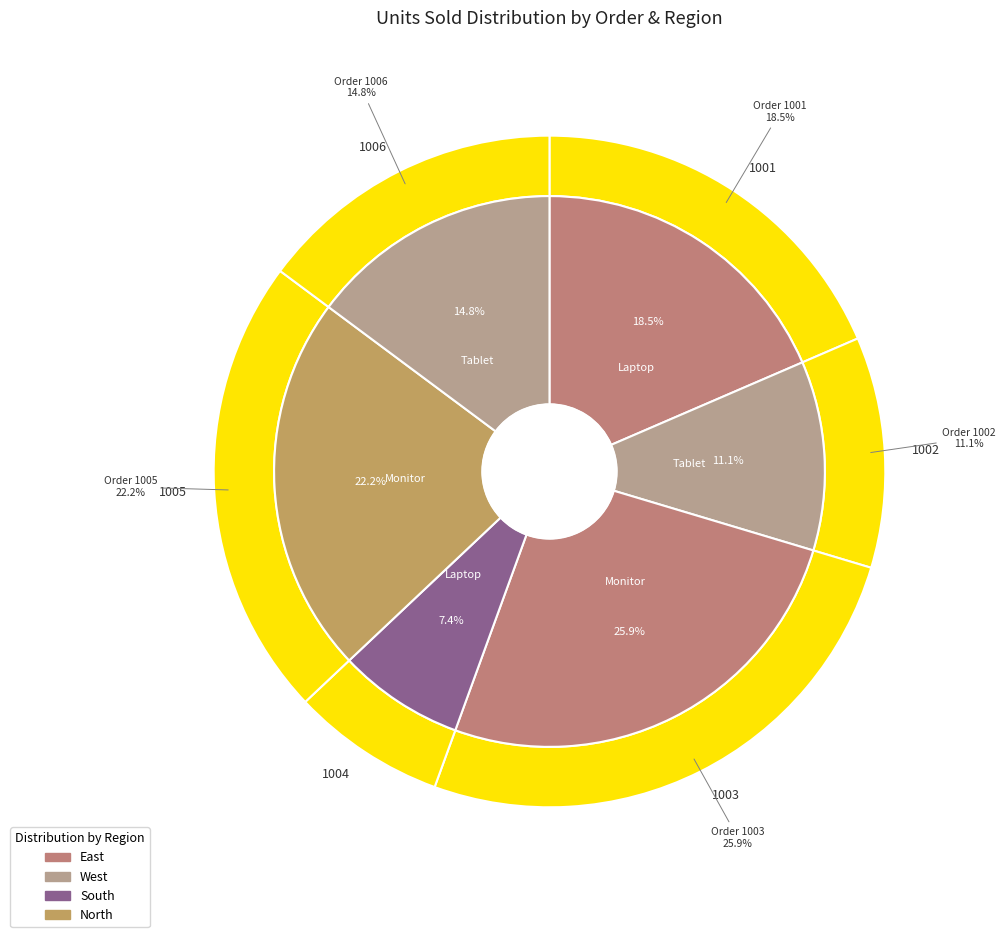

To the nearest percent, what portion does 1005 represent?

22%